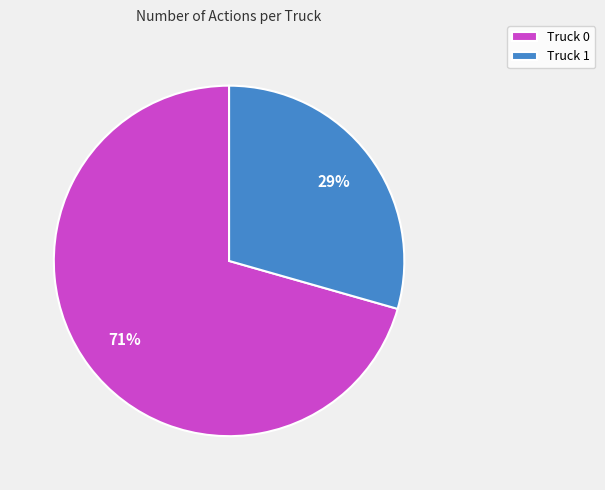

Approximately how many times larger is the value at Truck 1 compared to Truck 0?

0.4